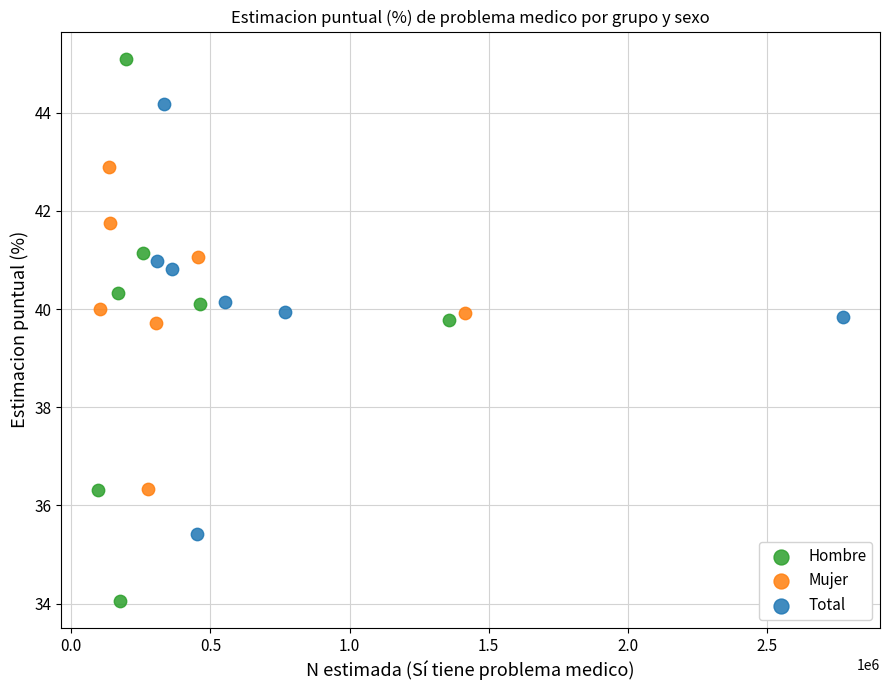

Which series contains the lowest Y value?

Hombre